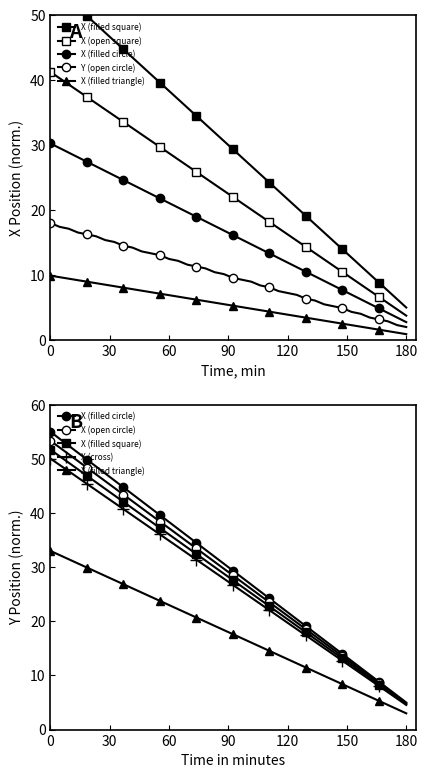

Is this an area chart (filled region under the line)?

No